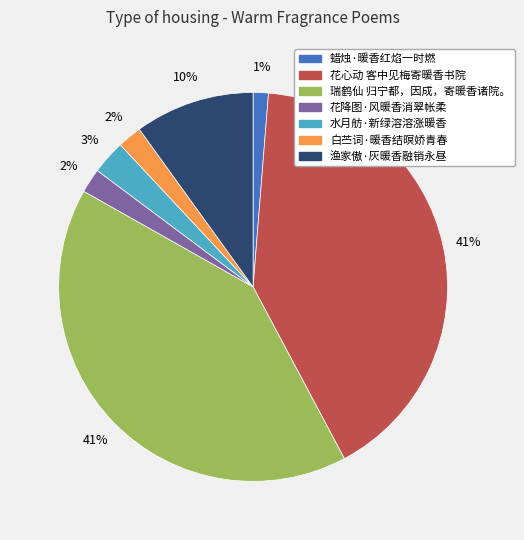

How many segments does this pie chart have?

7